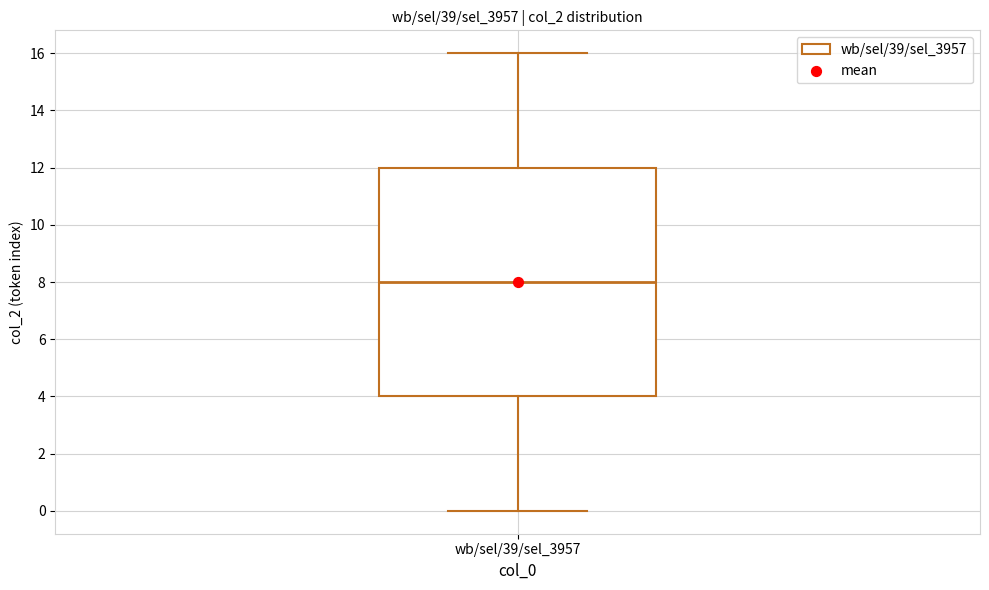

Where does the upper whisker of the box for wb/sel/39/sel_3957 end on the y-axis? The values are not printed on the chart, so give them approximately, as read against the axis.

16